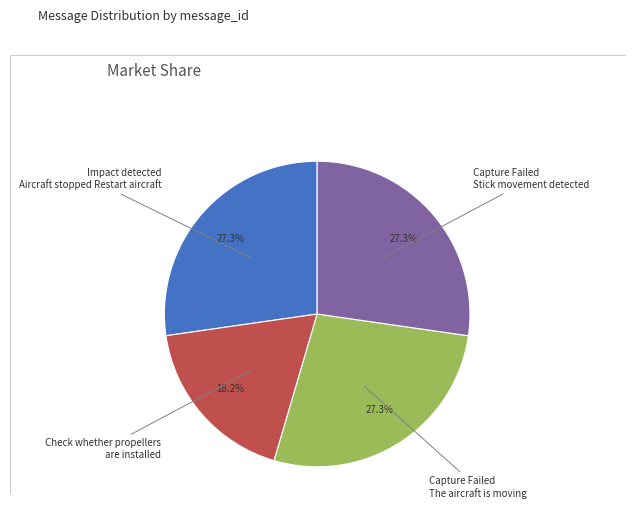

Does any single category account for the majority?

No